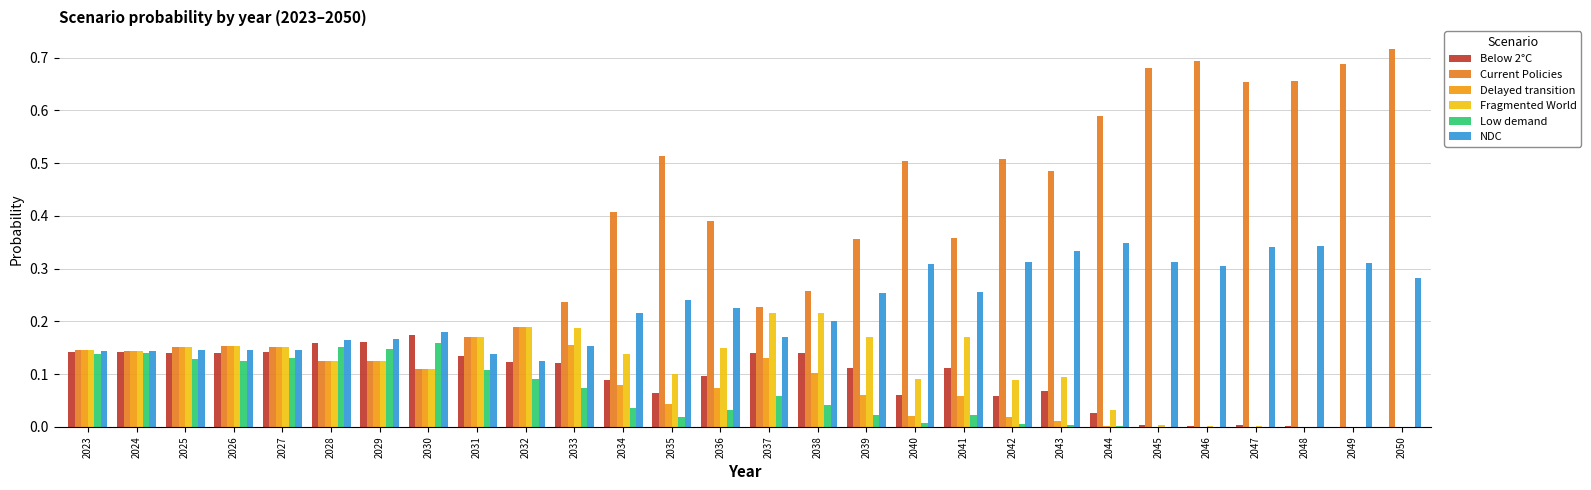

Which category has the lowest value across all series?

2050